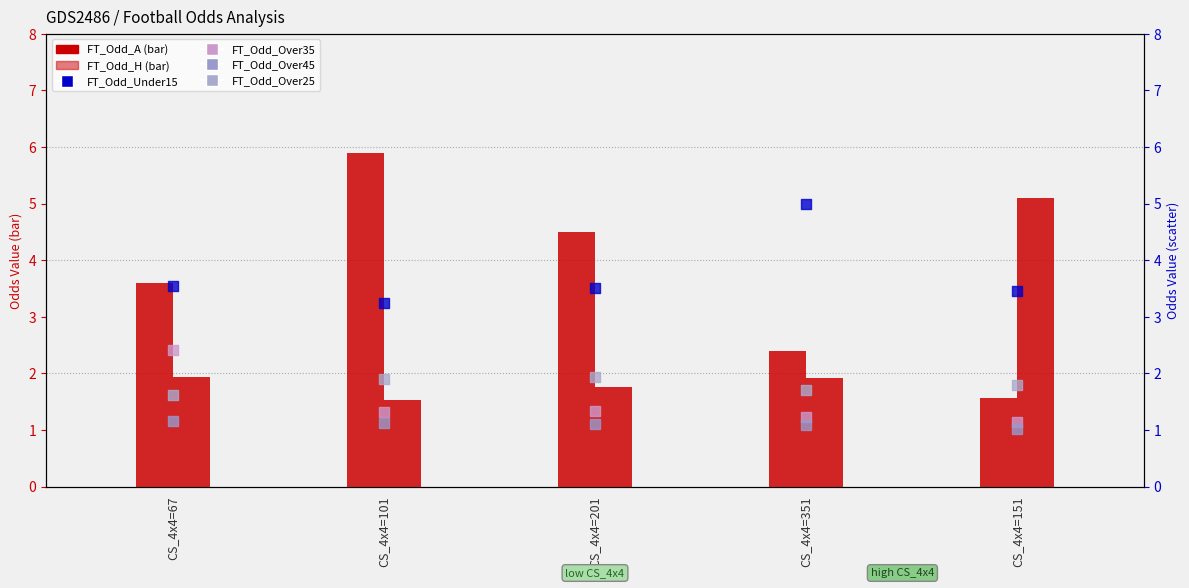

At how many categories does at least one series exceed 5?

2